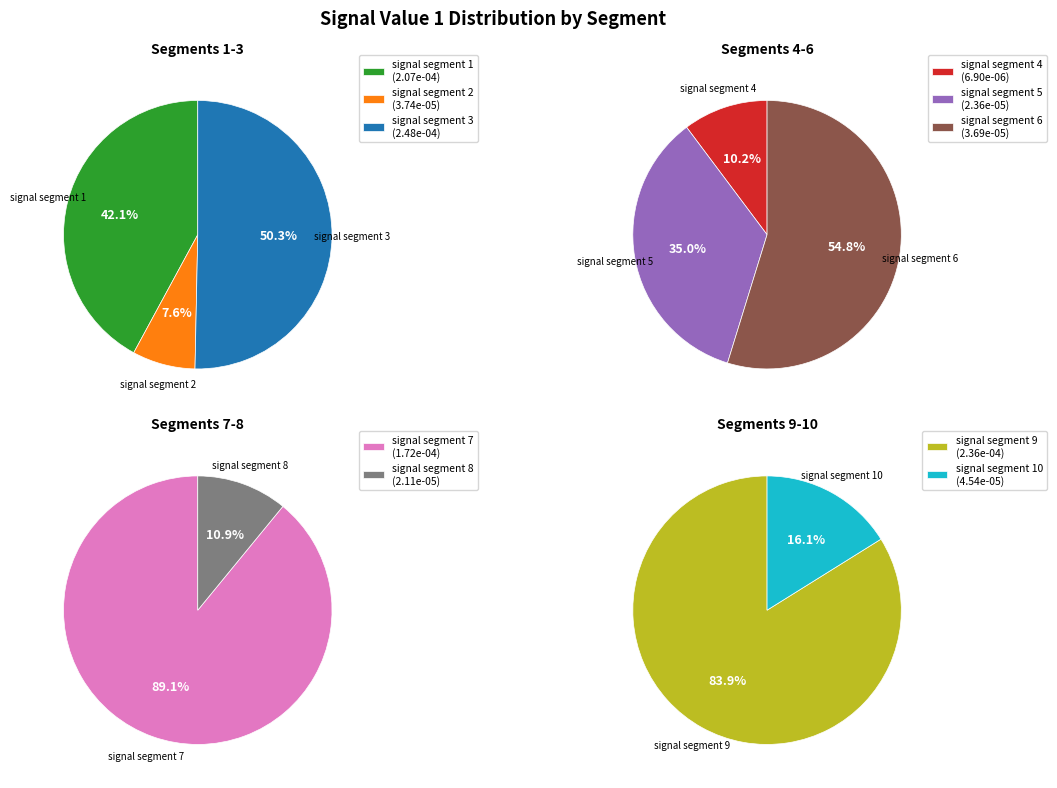

Which slice is the largest?

signal segment 3